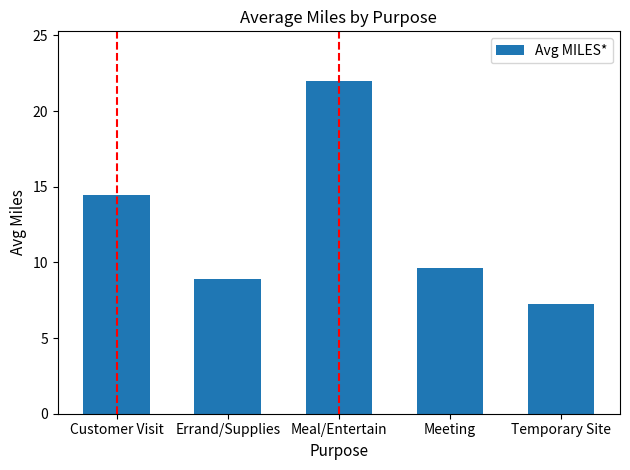

How many data points does each series have?

5